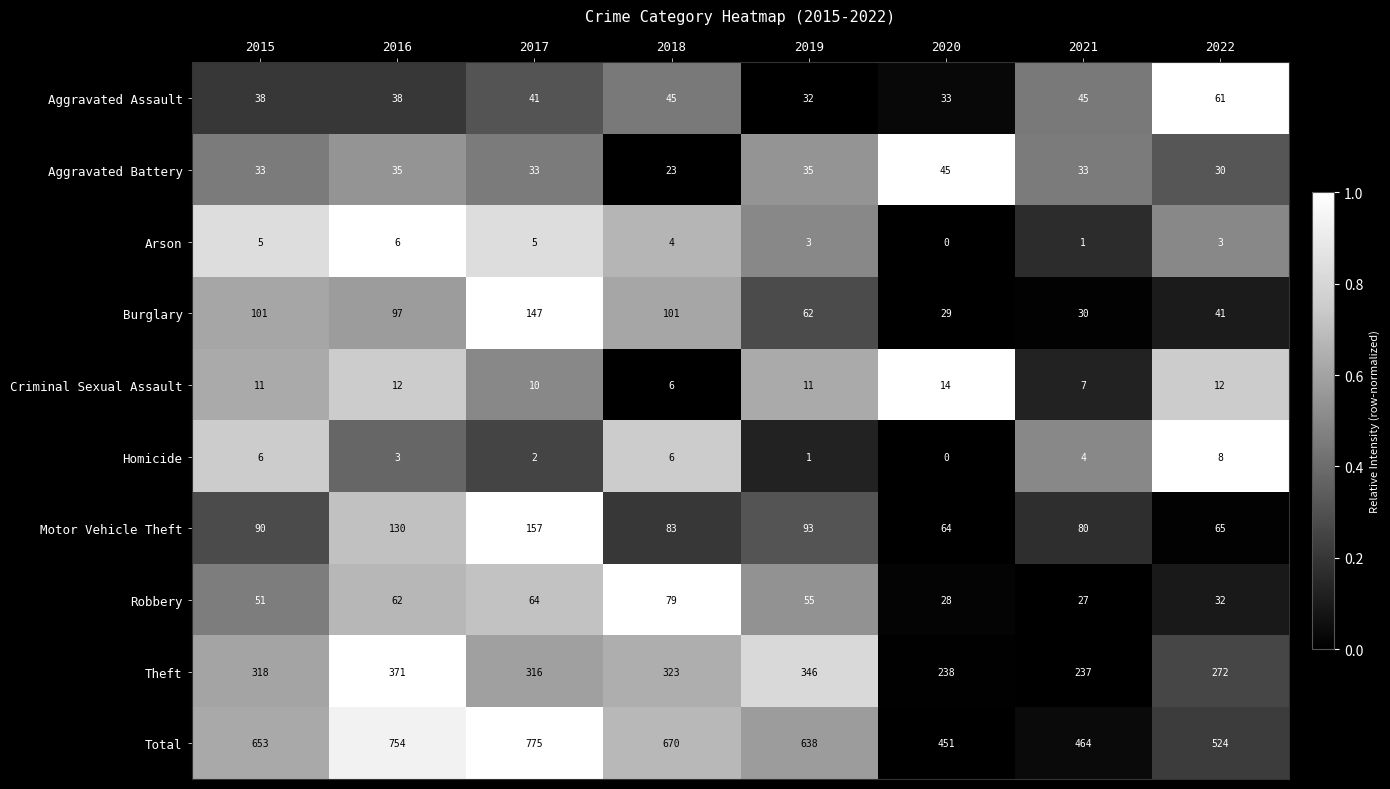

True or false: Arson has a value of 9 at 2016.

False